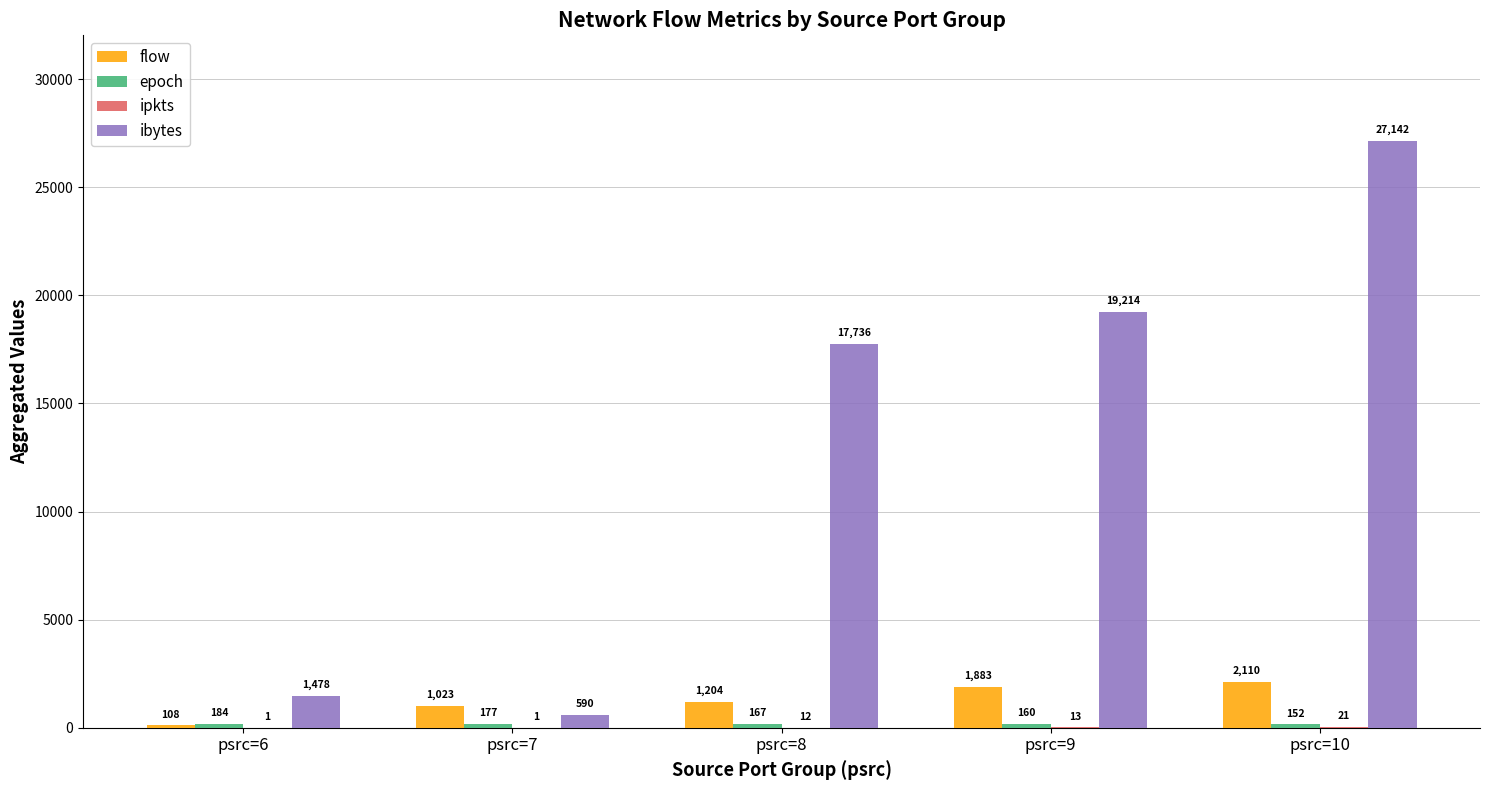

How many distinct data groups are displayed?

4